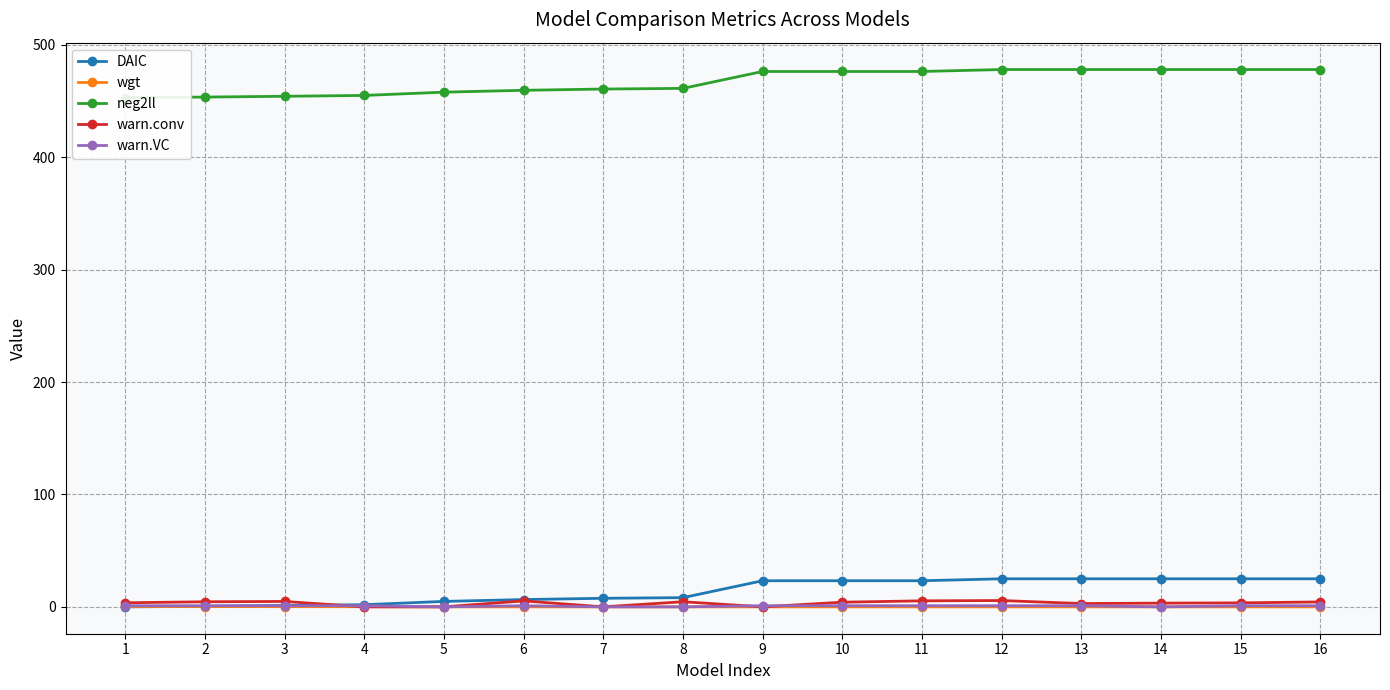

Read the warn.conv value at 12.

5.6